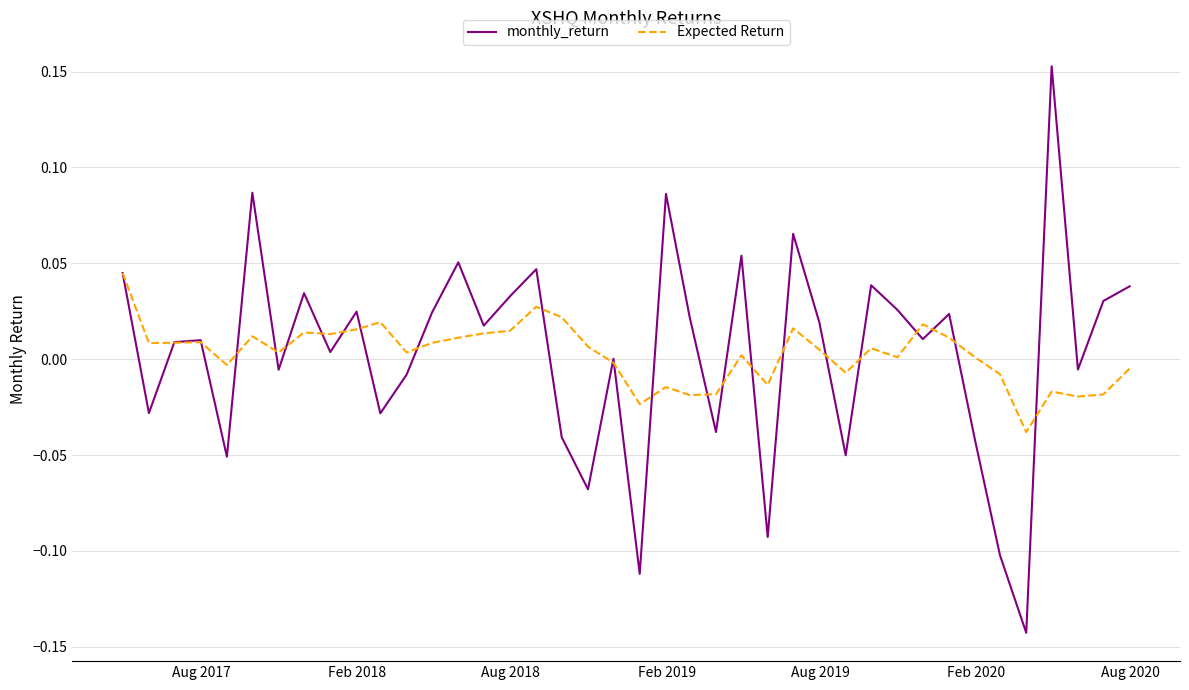

Is this an area chart (filled region under the line)?

No